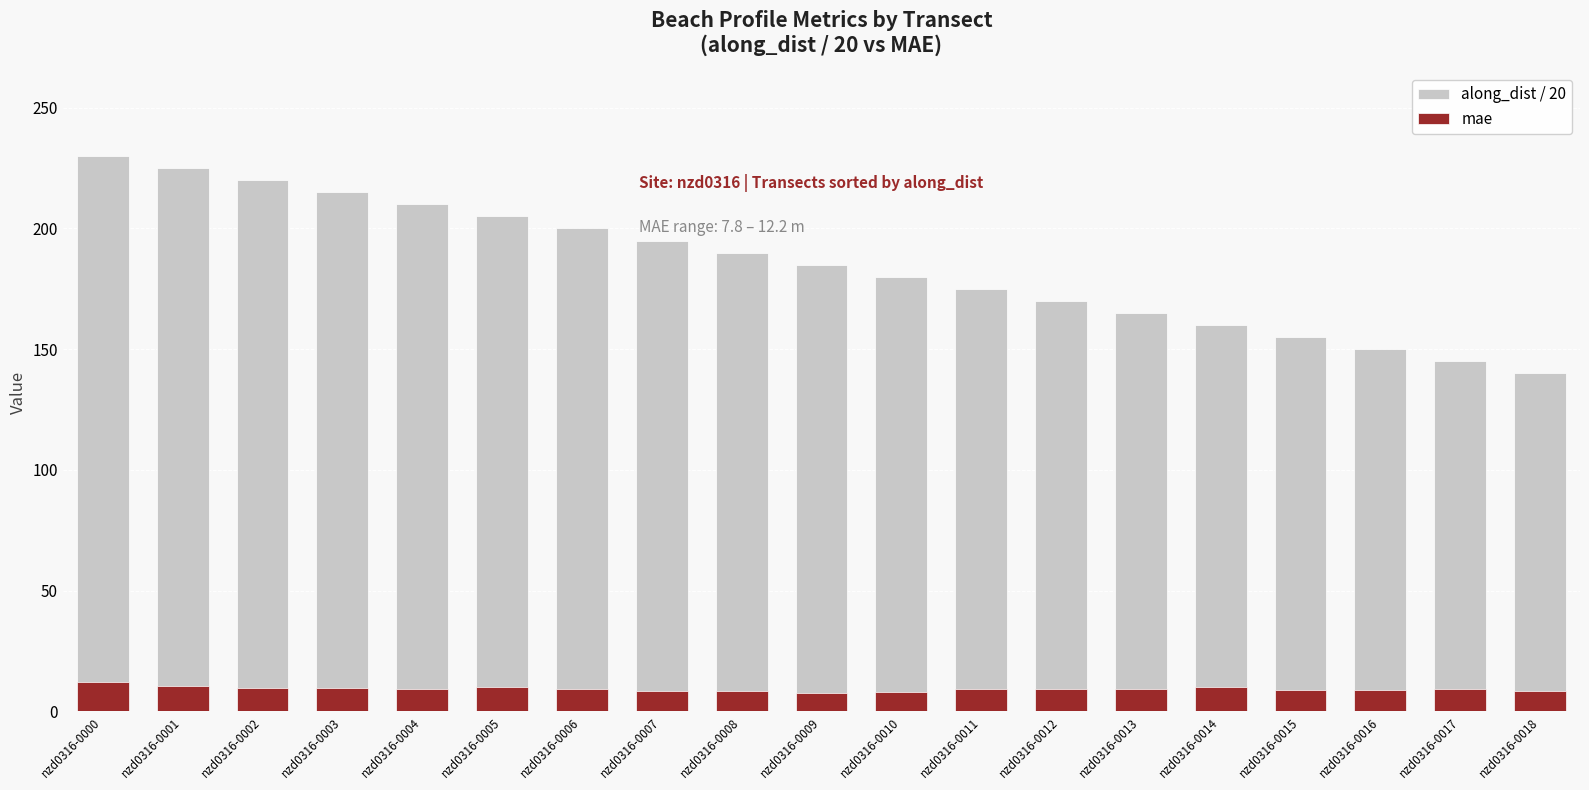

The along_dist / 20 series shows 140.0 at nzd0316-0018. True or false?

True